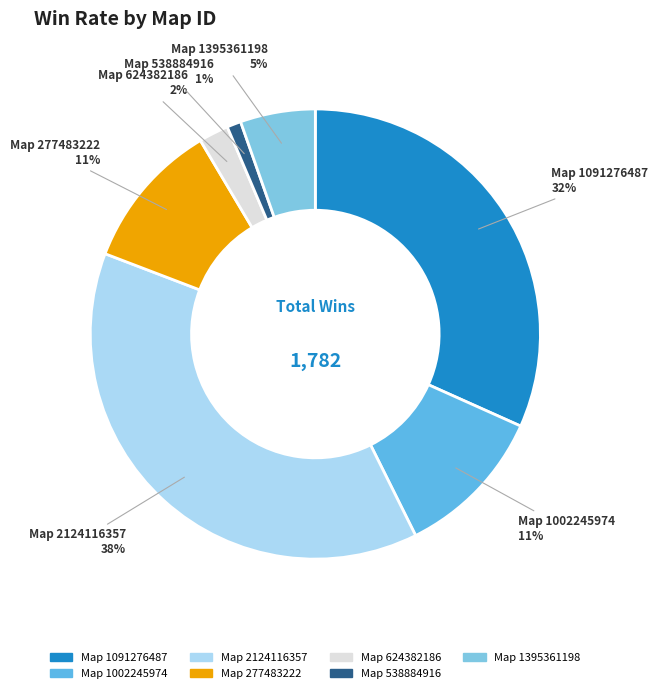

How many segments does this pie chart have?

7